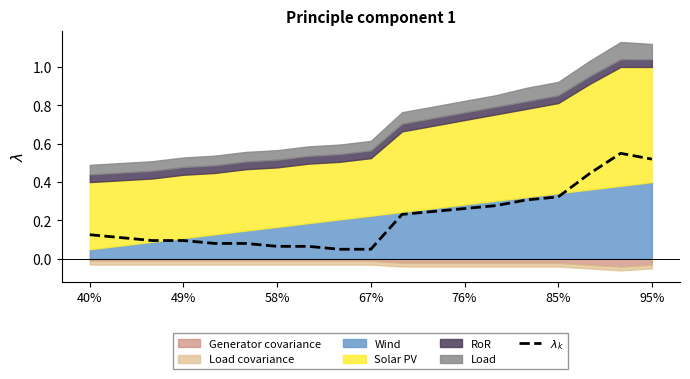

What position from the left is 40%?

1